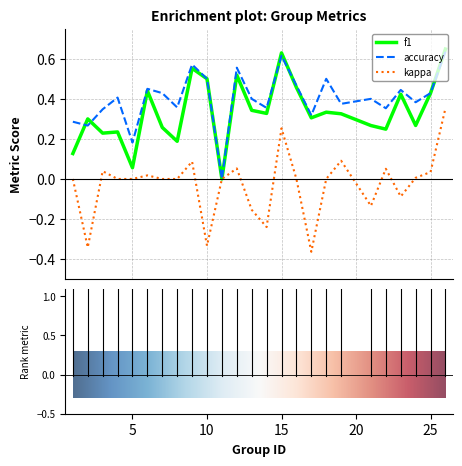

List the series in order of their overall mean, lowest first.

kappa, f1, accuracy